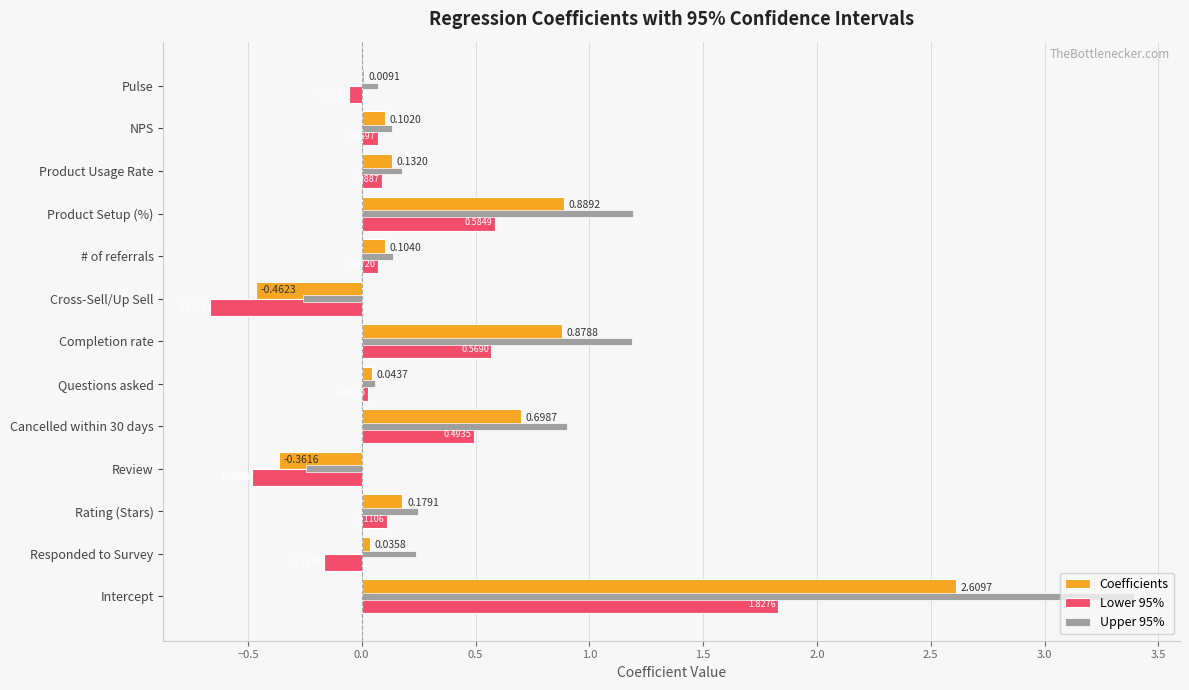

Which series changed the most between Rating (Stars) and Product Usage Rate?

Upper 95%